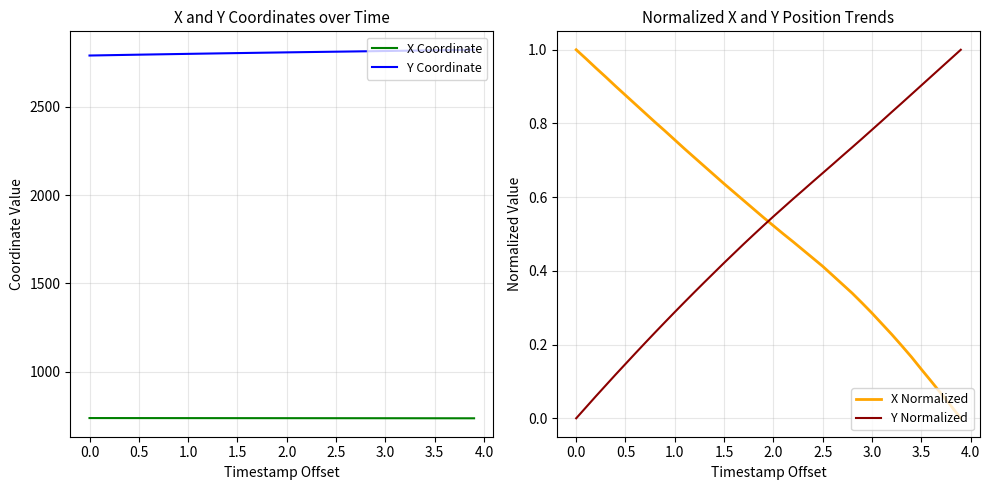

True or false: Y Normalized has more than 0 interior local peaks.

False